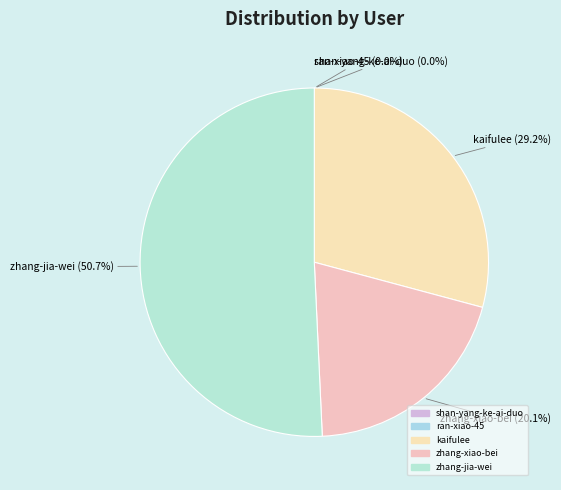

Is there any slice that represents more than half of the pie?

Yes